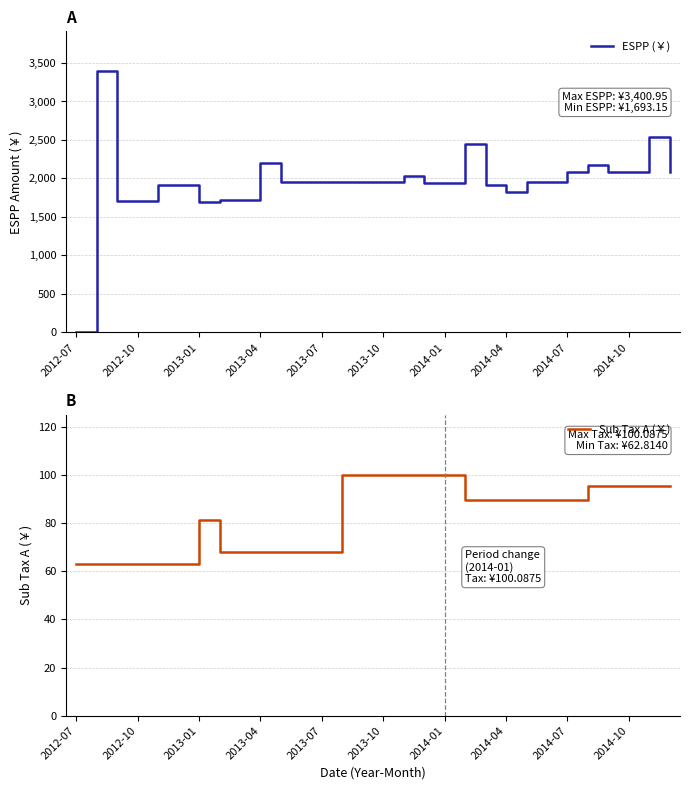

Does the chart display data point markers on the line(s)?

No